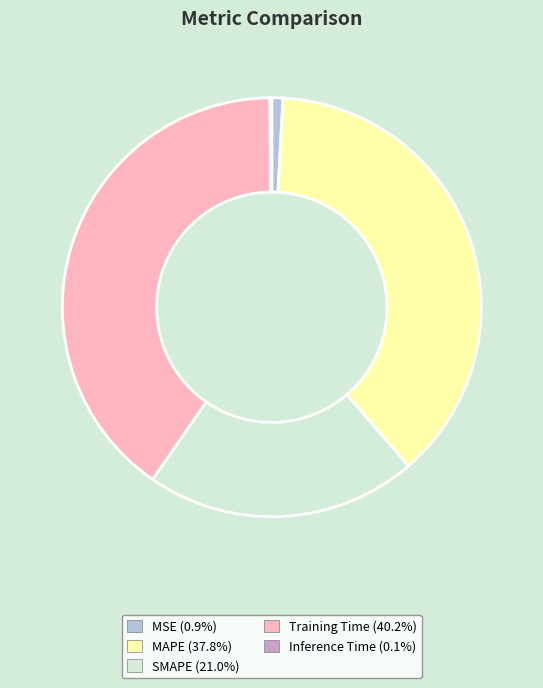

Is it true that Training Time is 40% of the pie?

True